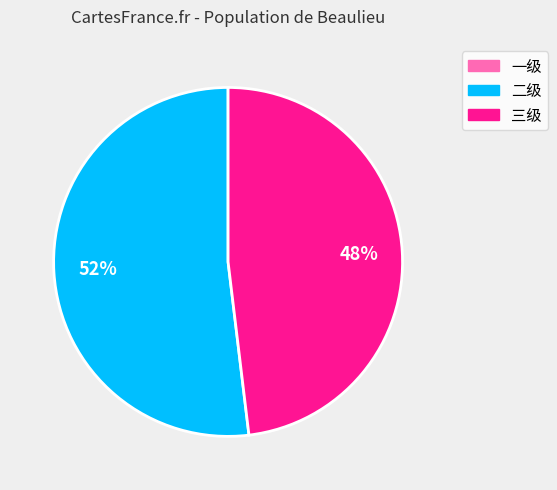

Which category has the biggest portion of the pie?

二级